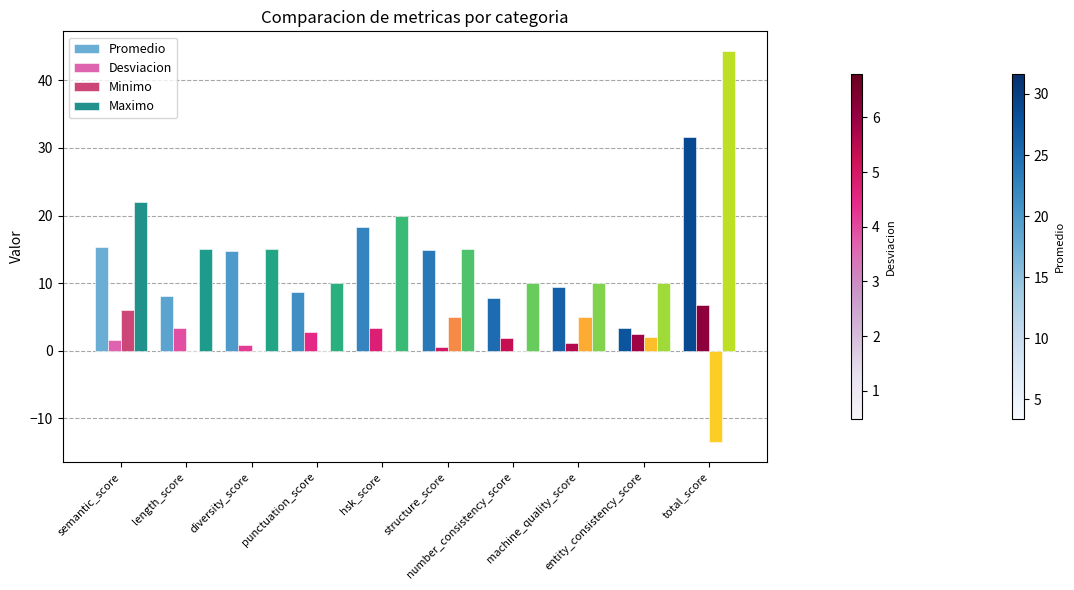

What is the highest value of the Minimo series?

6.1